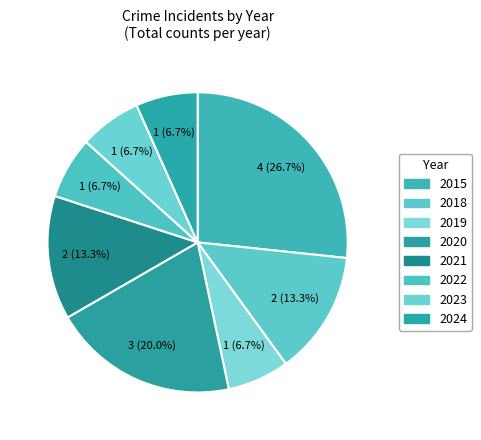

Count the number of slices in the pie.

8